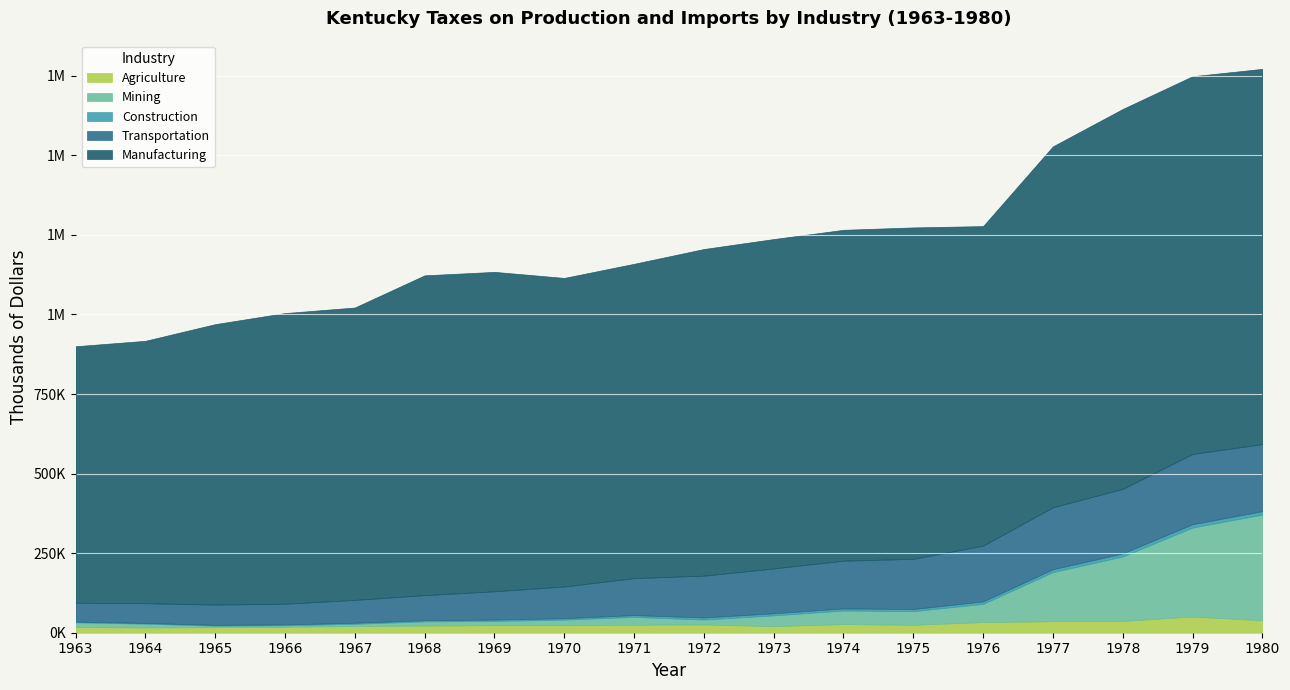

What is the average value of the Transportation series?

127142